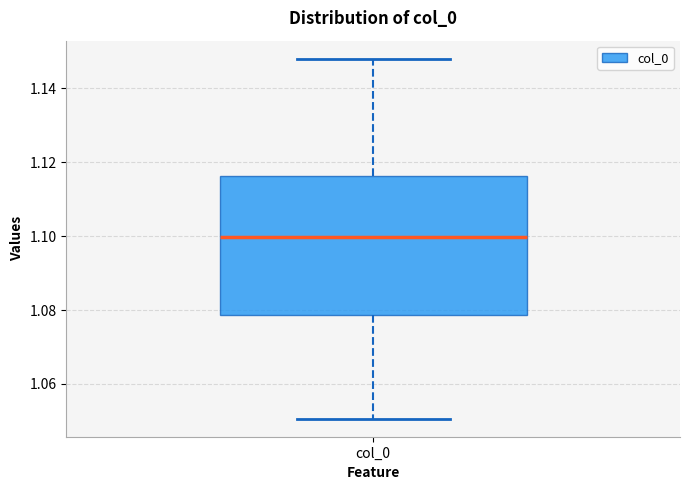

Read this box plot against the y-axis: the position of the median line, the range covered by the box, and the ends of both whiskers. The values are not printed on the chart, so give them approximately, as read against the axis.

median 1.100, box 1.078 to 1.116, whiskers 1.050 to 1.148